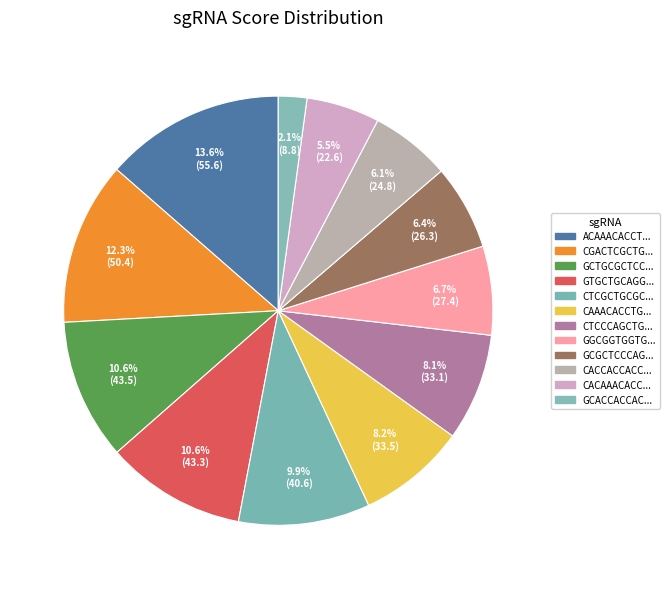

Count the number of slices in the pie.

12